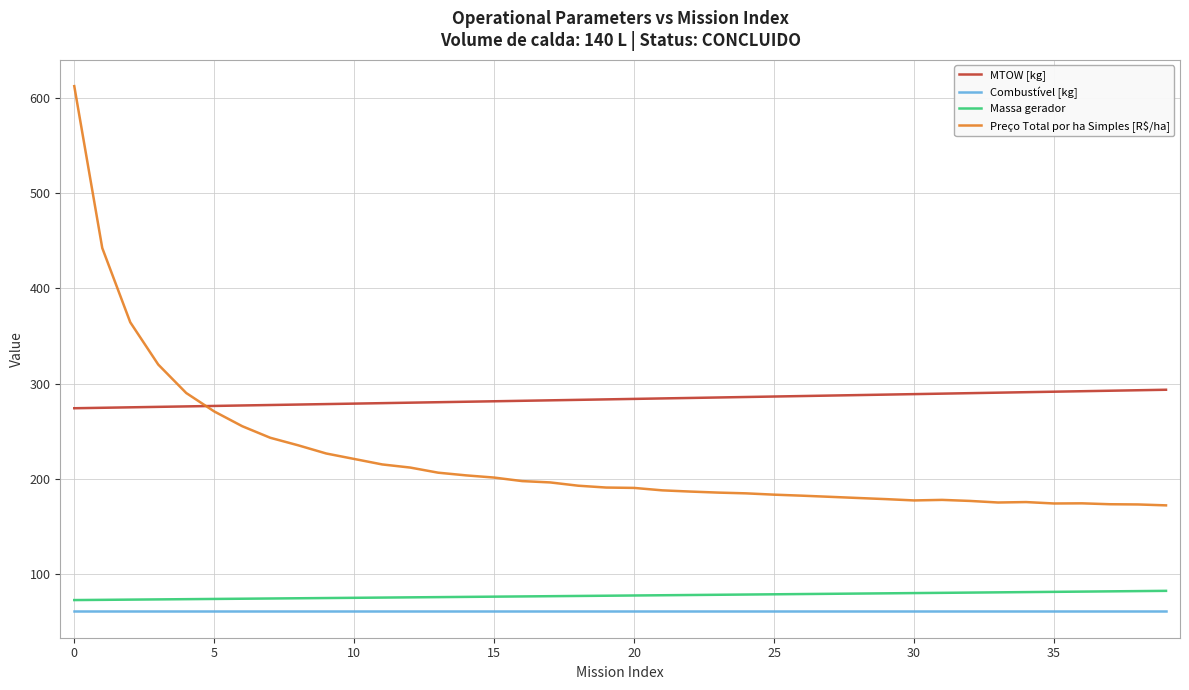

Which series has the largest total across all categories?

MTOW [kg]